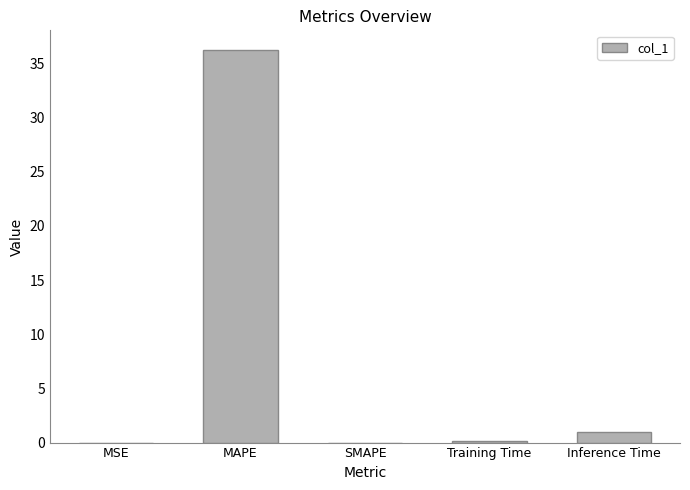

Count the number of data series in this chart.

1